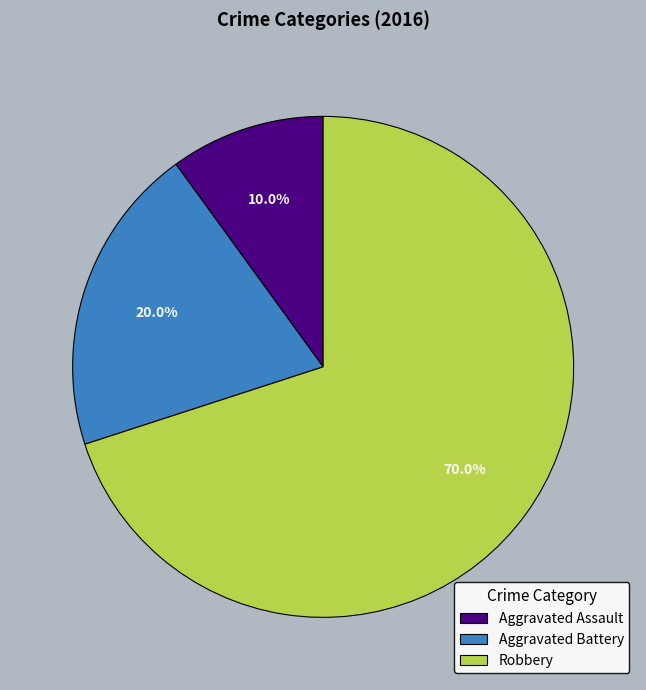

To the nearest percent, what percentage of the pie is Robbery?

70%